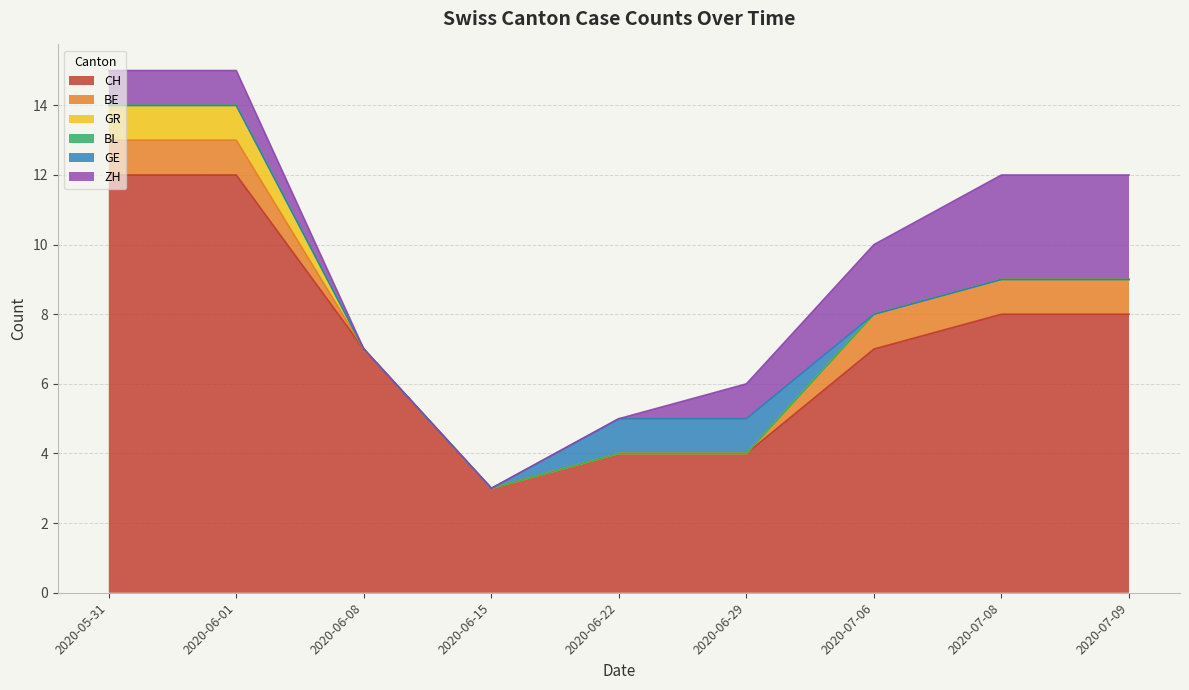

Does the chart have visible grid lines?

Yes